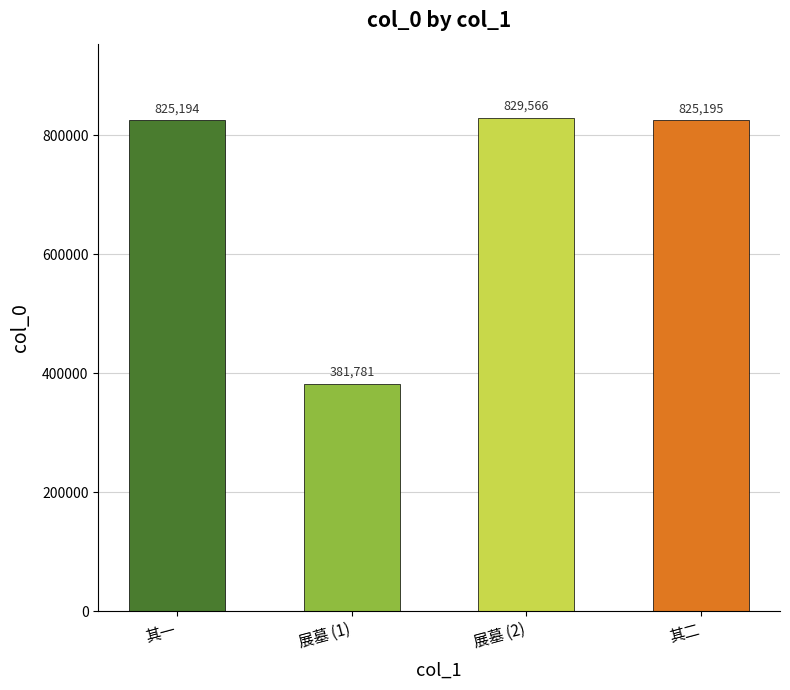

What is the smallest value displayed?

381781